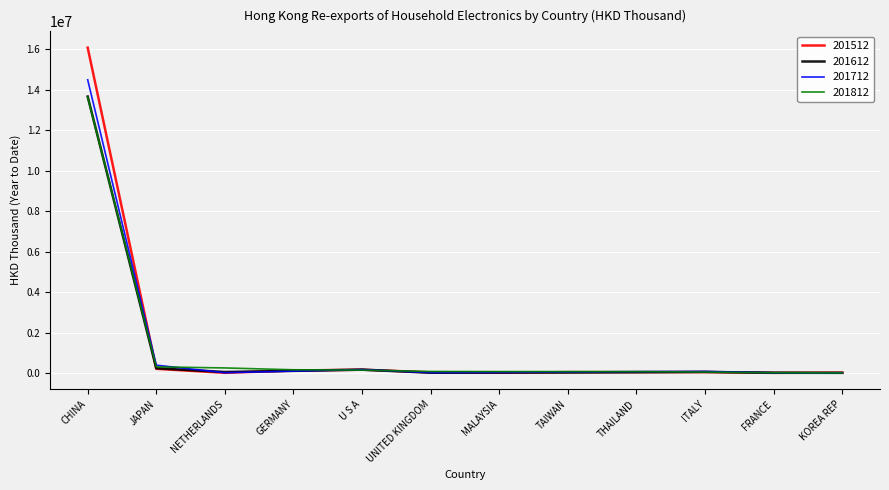

What is the lowest value of the 201512 series?

14235.2